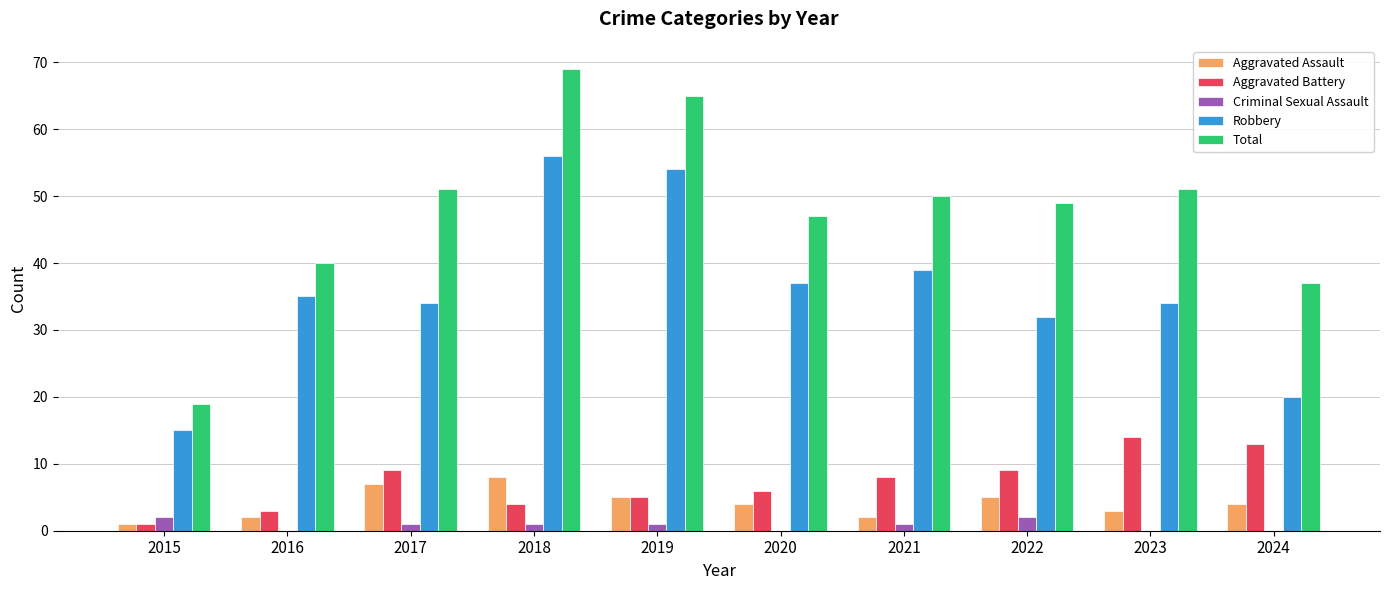

What is the maximum value for Aggravated Battery?

14